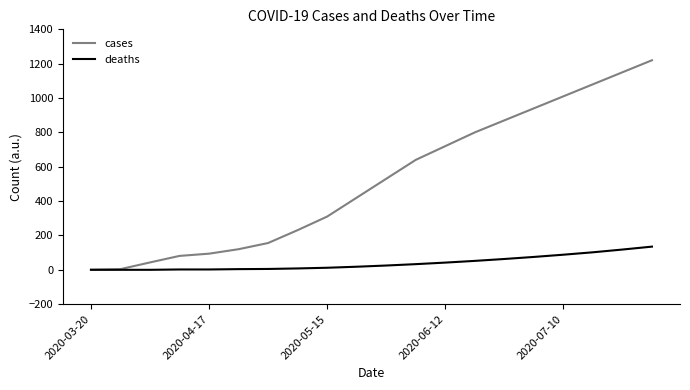

How many categories are shown in the chart?

20